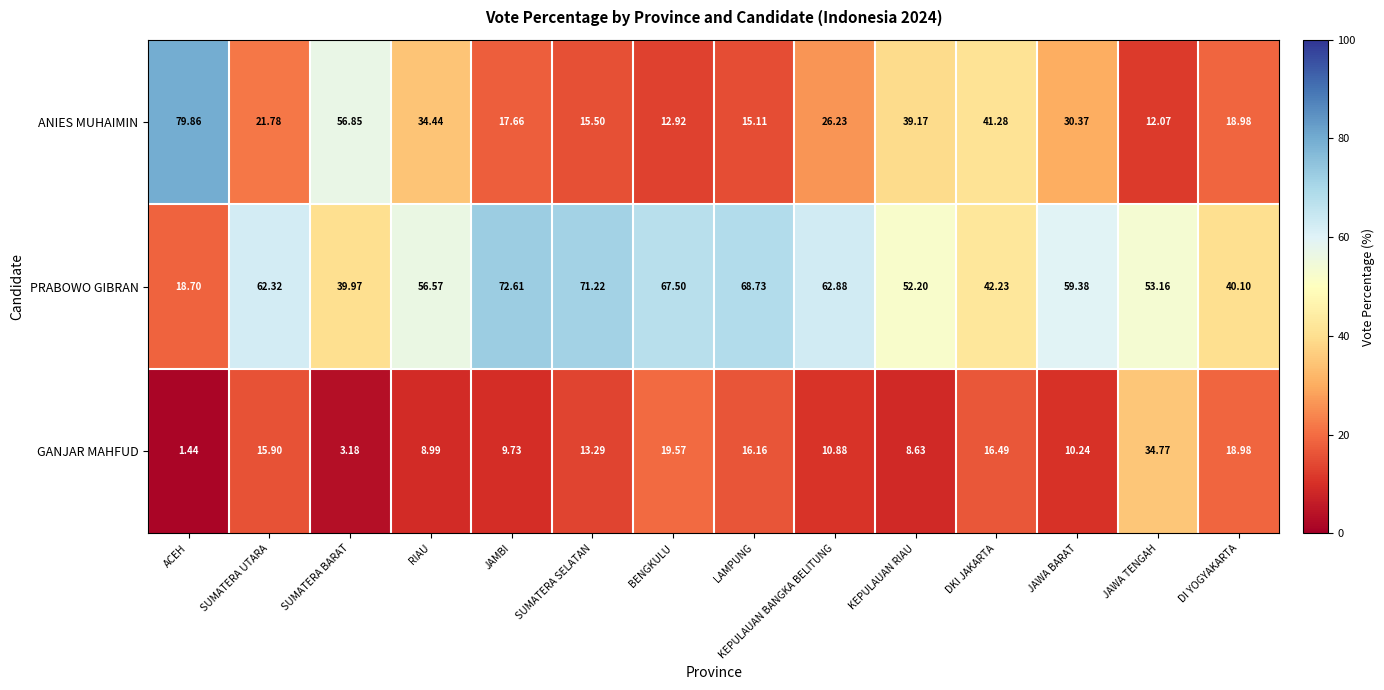

Between RIAU and DI YOGYAKARTA, which series saw the biggest shift?

PRABOWO GIBRAN